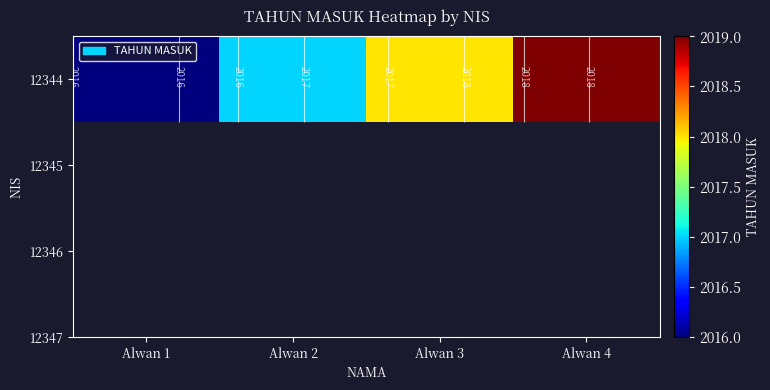

What is the average value?

2018